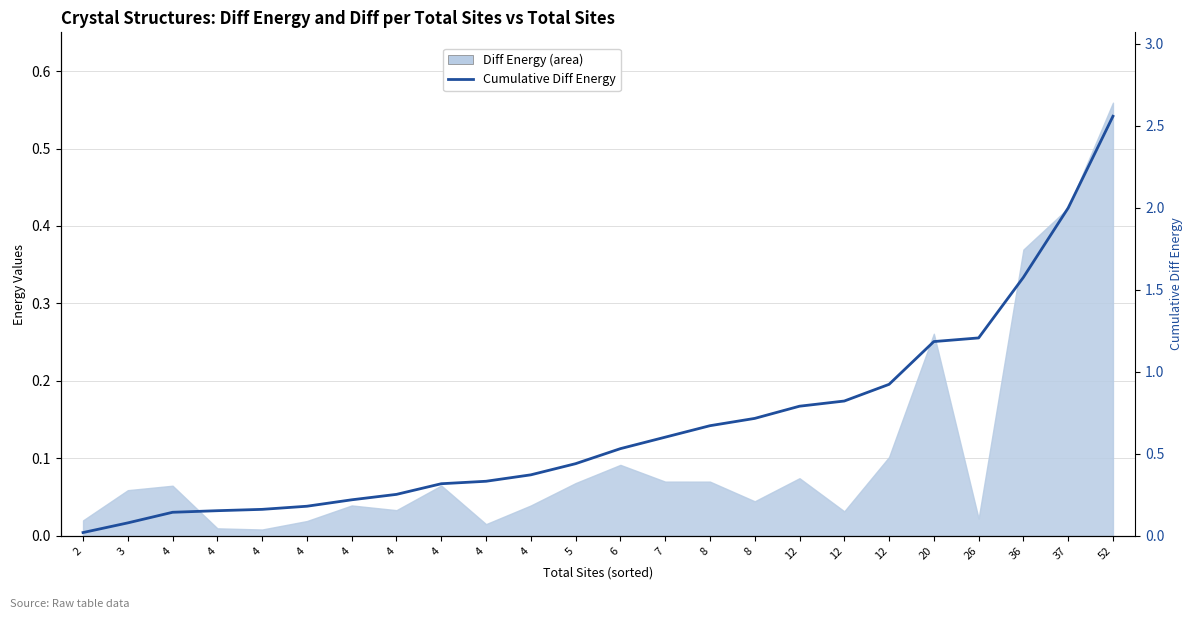

How many lines are shown in the chart?

1